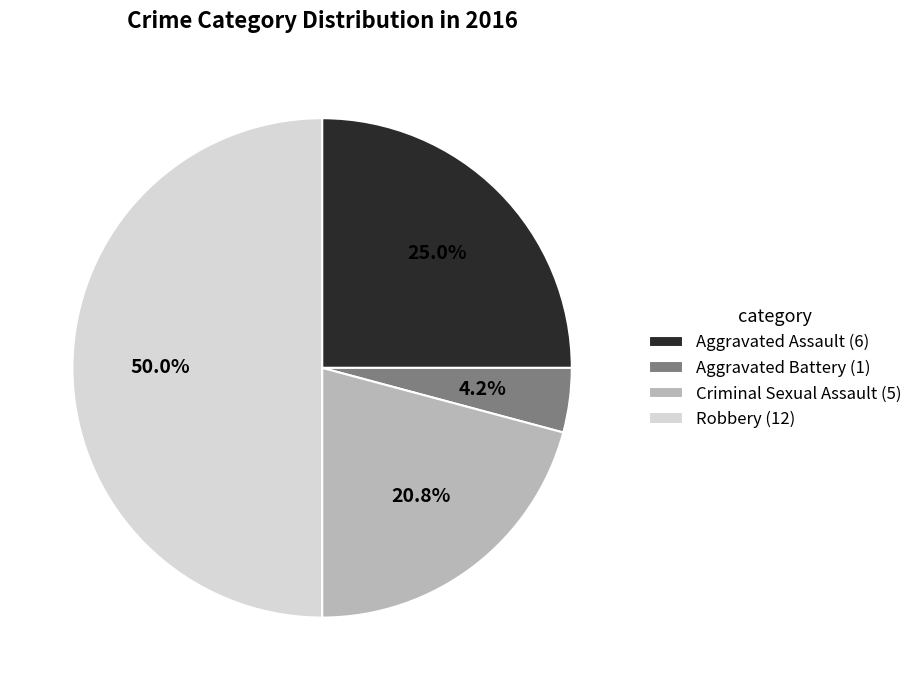

Rank the categories by value from lowest to highest.

Aggravated Battery, Criminal Sexual Assault, Aggravated Assault, Robbery